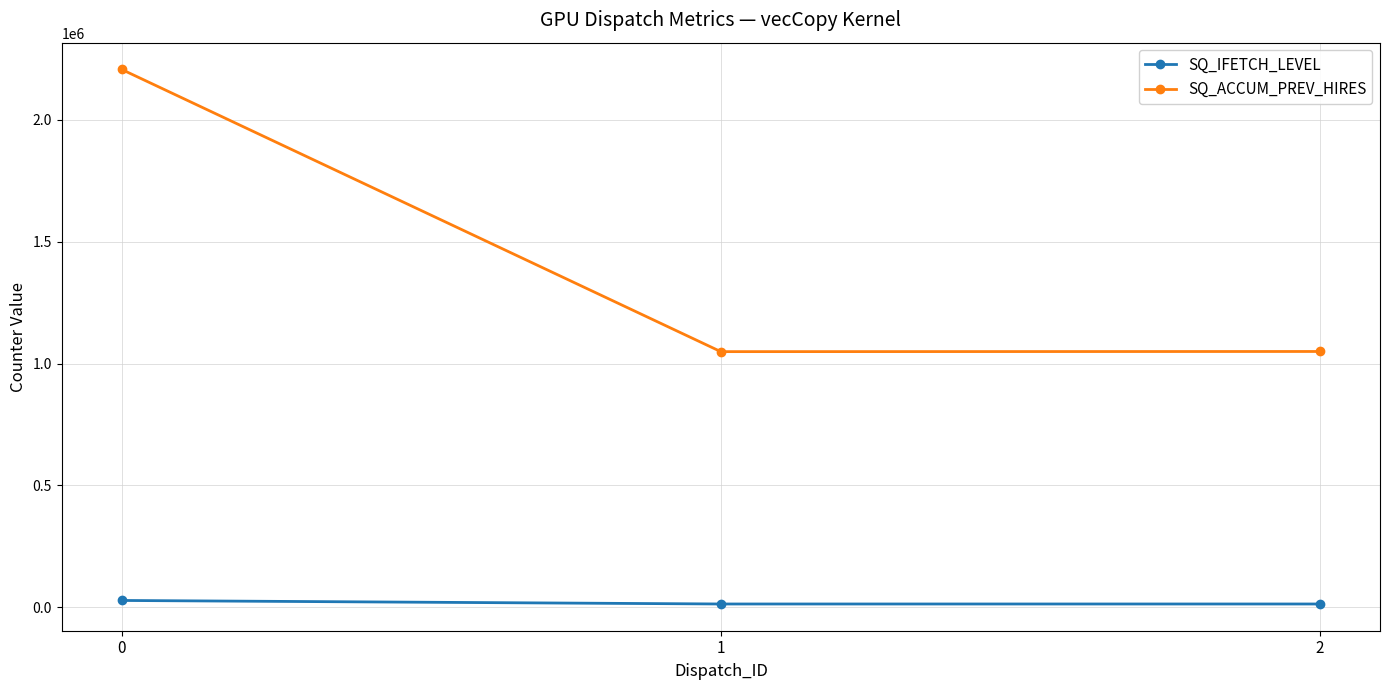

Where is SQ_IFETCH_LEVEL nearest to the value 20366?

1